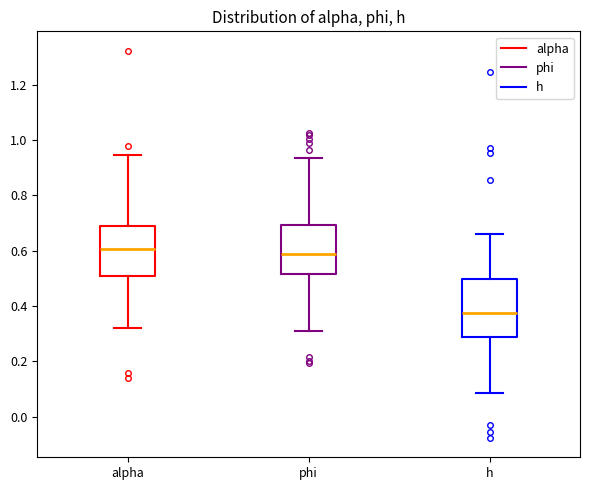

Which box's median line is the lowest?

h